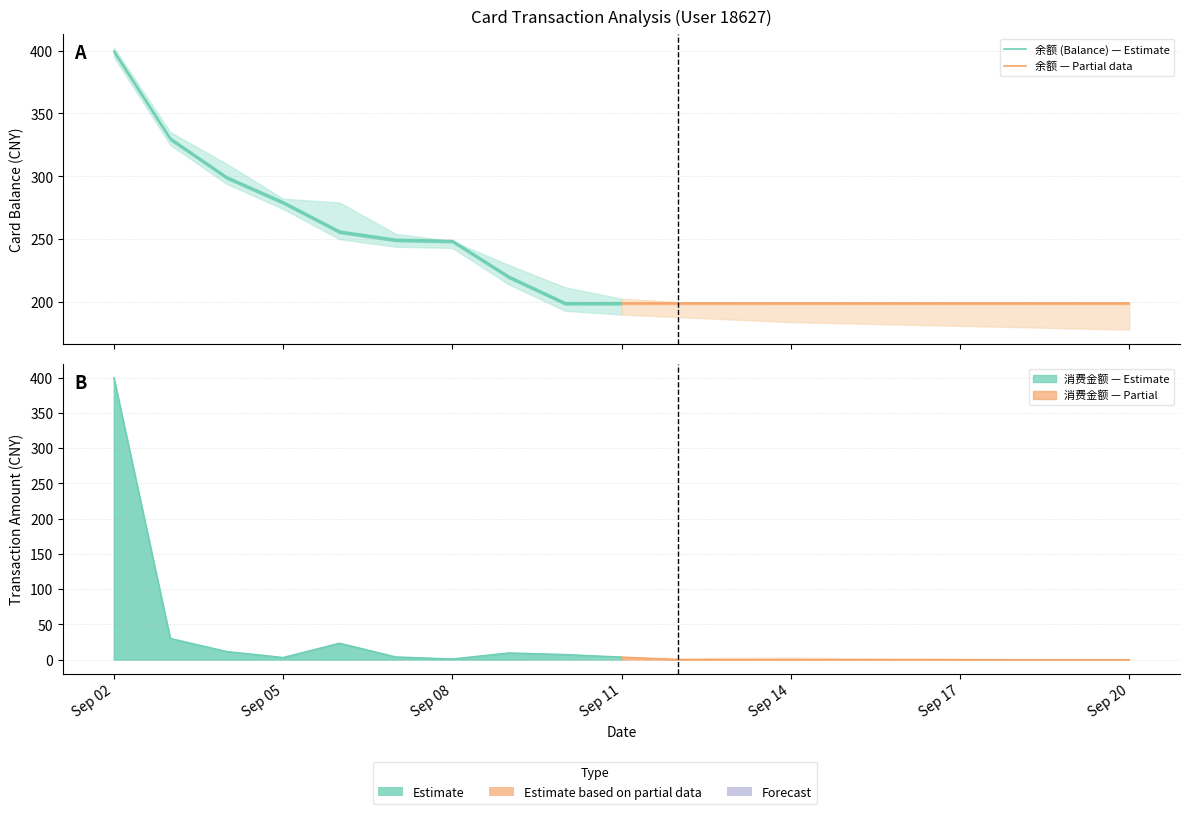

Is this an area chart (filled region under the line)?

No